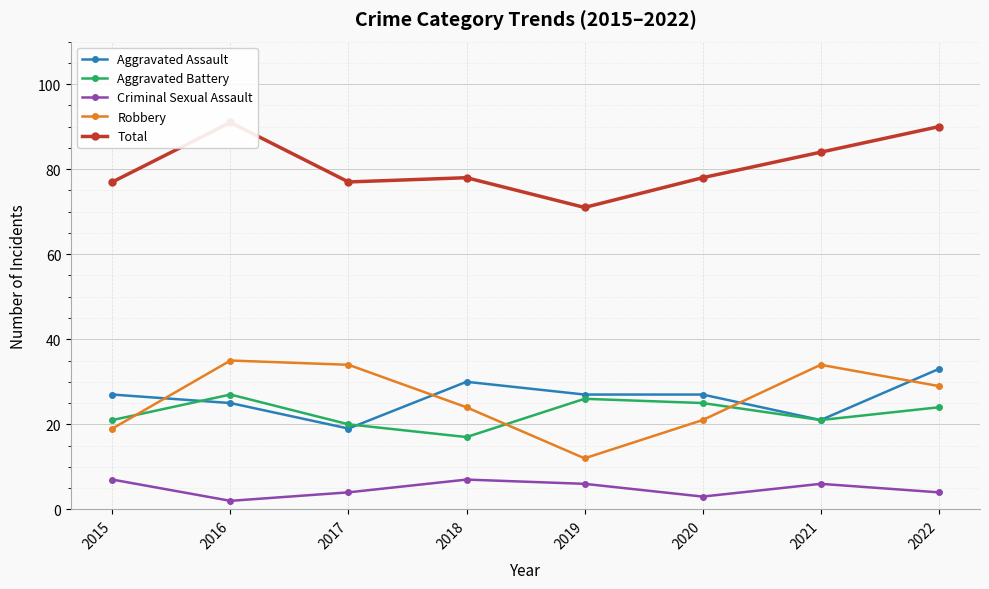

At which category does the chart reach its peak across all series?

2016